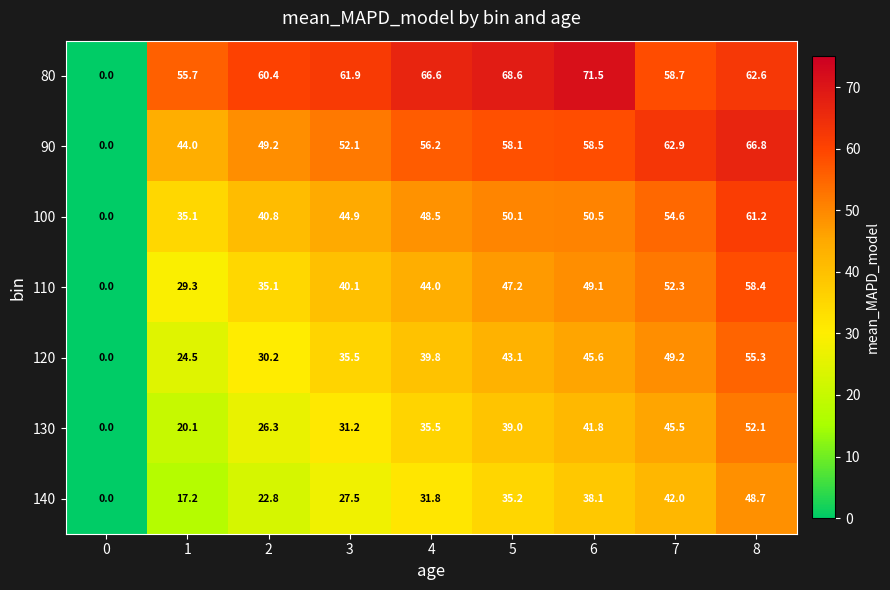

What is the difference between the second highest and second lowest values in the 100 series?

19.5